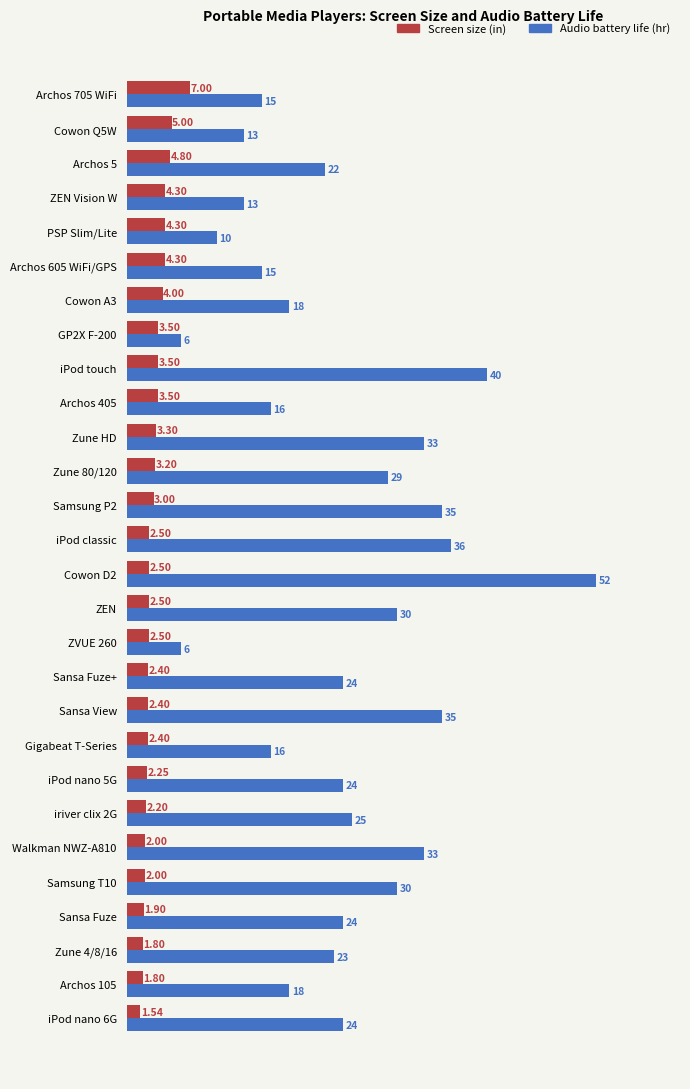

List the series in order of their peak value, highest first.

Audio battery life (hr), Screen size (in)